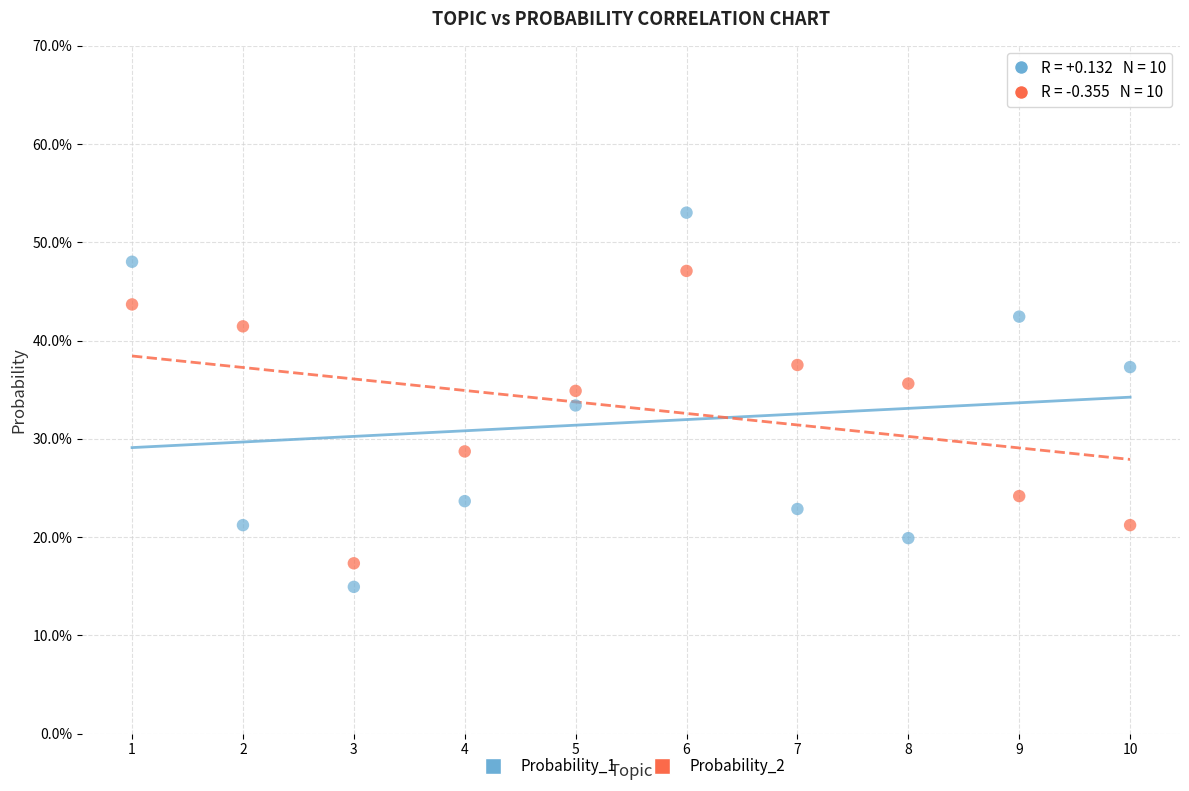

Which series has the largest Y range (max minus min)?

Probability_1